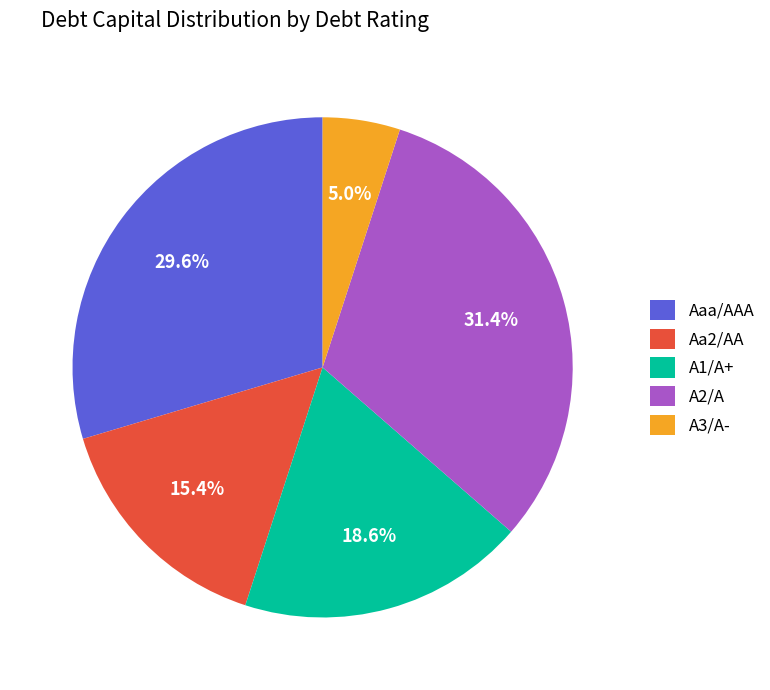

What is the largest slice in the pie chart?

A2/A